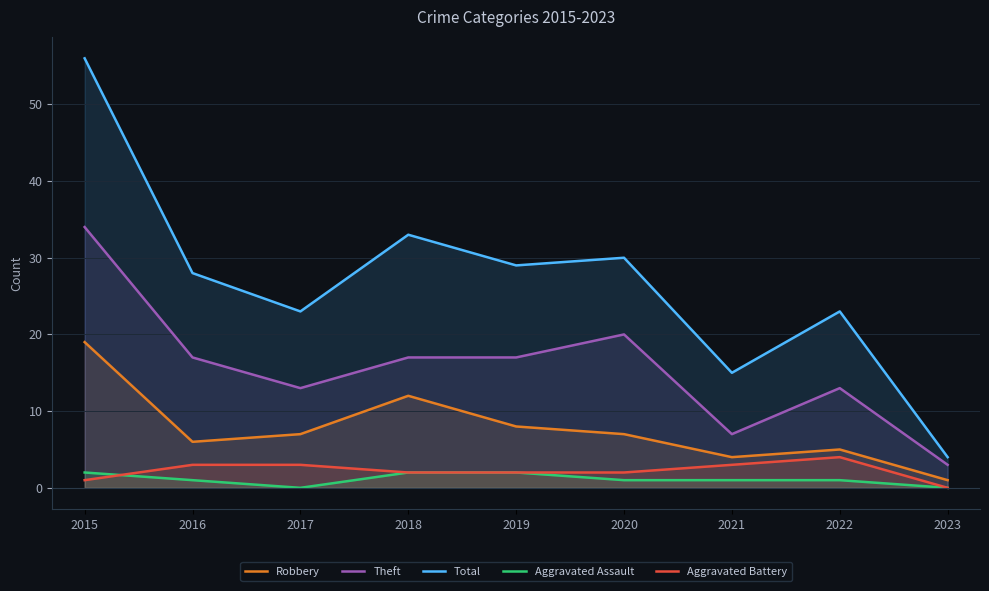

Reading right to left, what are all the values shown in this chart?

Robbery: 2023=1	2022=5	2021=4	2020=7	2019=8	2018=12	2017=7	2016=6	2015=19
Theft: 2023=3	2022=13	2021=7	2020=20	2019=17	2018=17	2017=13	2016=17	2015=34
Total: 2023=4	2022=23	2021=15	2020=30	2019=29	2018=33	2017=23	2016=28	2015=56
Aggravated Assault: 2023=0	2022=1	2021=1	2020=1	2019=2	2018=2	2017=0	2016=1	2015=2
Aggravated Battery: 2023=0	2022=4	2021=3	2020=2	2019=2	2018=2	2017=3	2016=3	2015=1